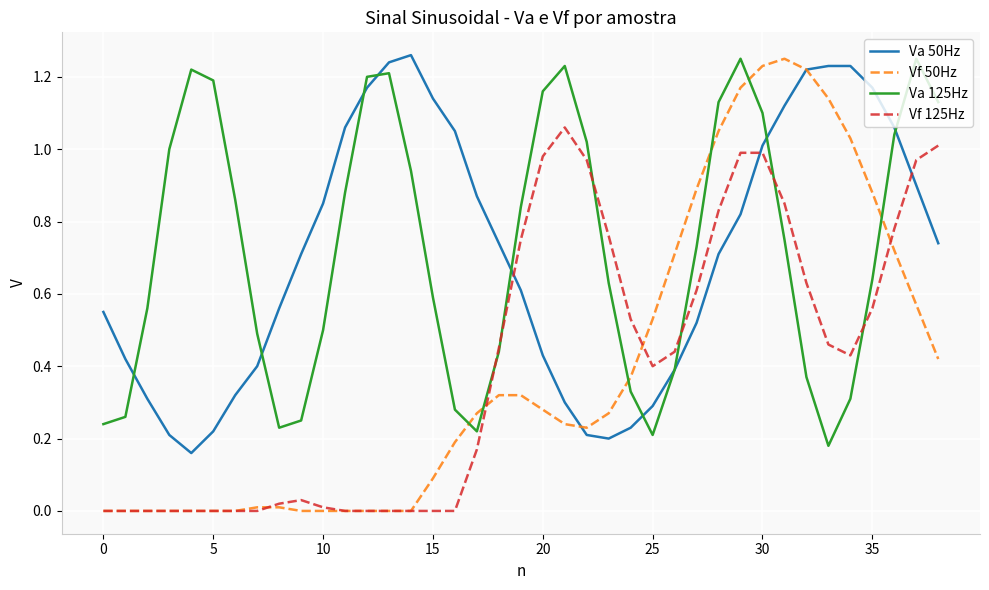

True or false: Vf 125Hz and Va 50Hz intersect in this chart.

True